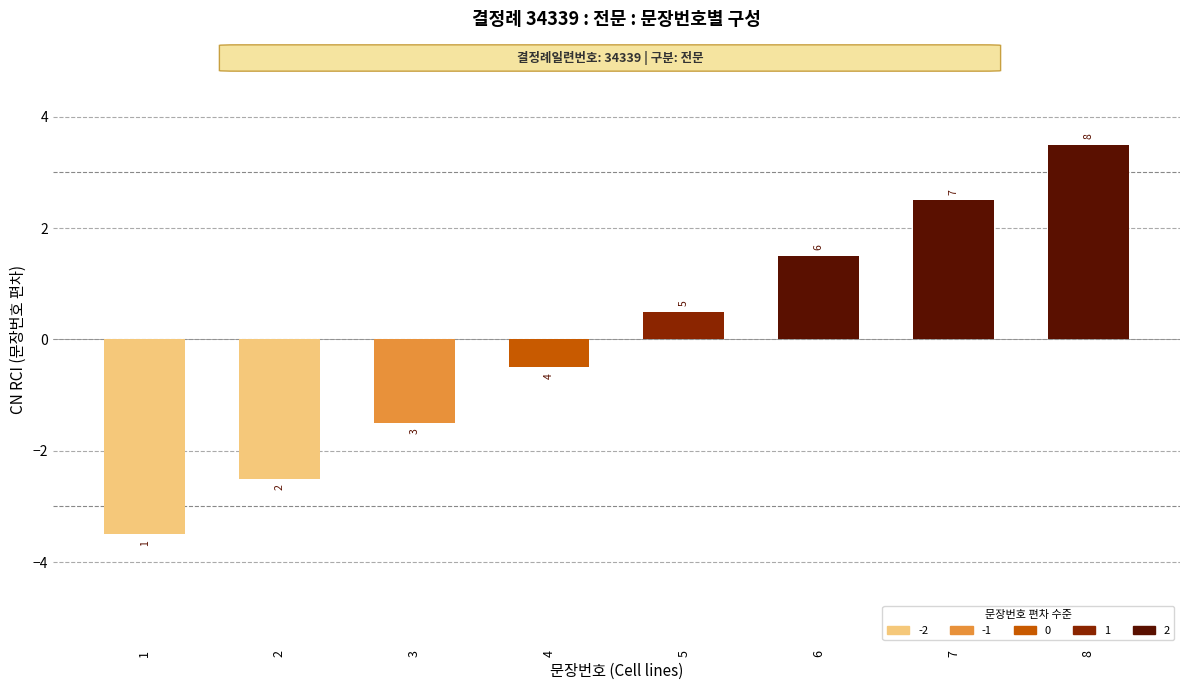

List the labels in order of value, smallest first.

1, 2, 3, 4, 5, 6, 7, 8